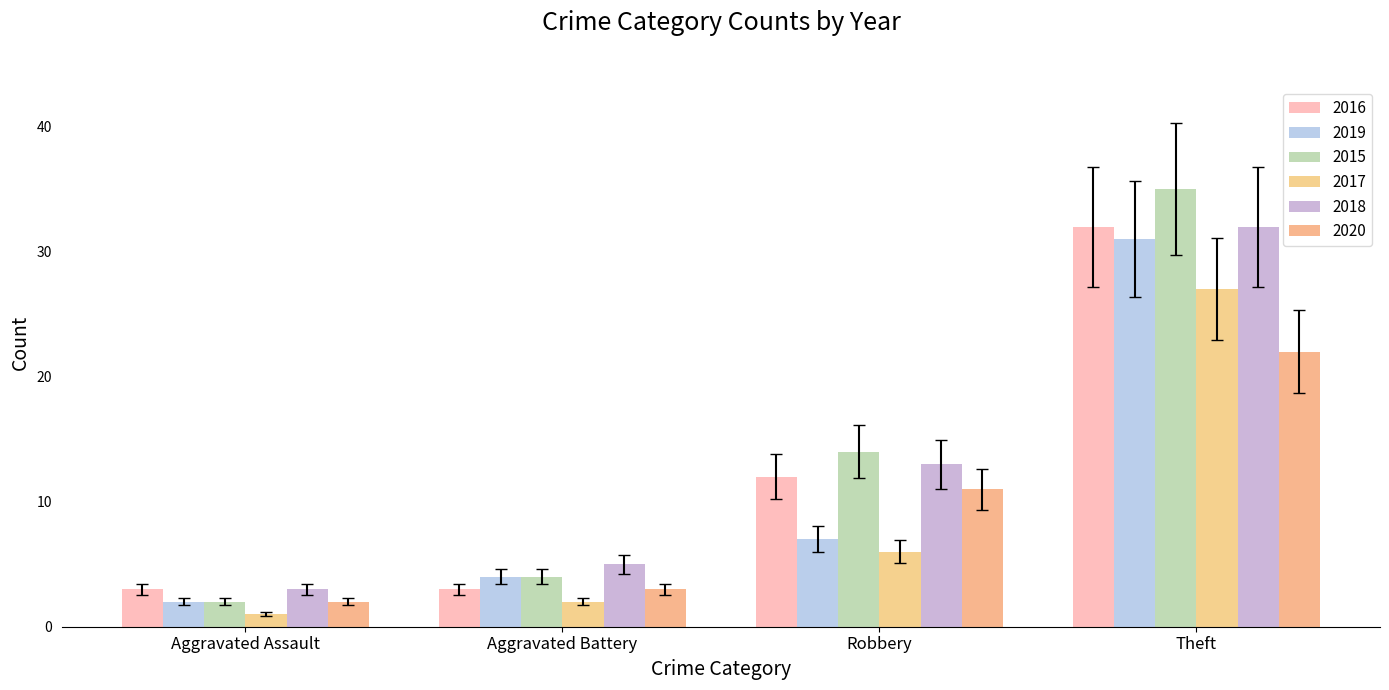

List the series in order of their peak value, lowest first.

2020, 2017, 2019, 2016, 2018, 2015